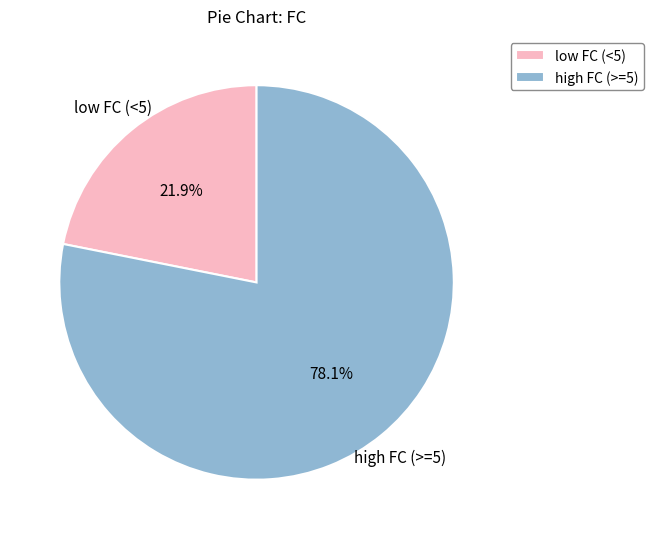

Approximately how many times larger is the value at high FC (>=5) compared to low FC (<5)?

3.6